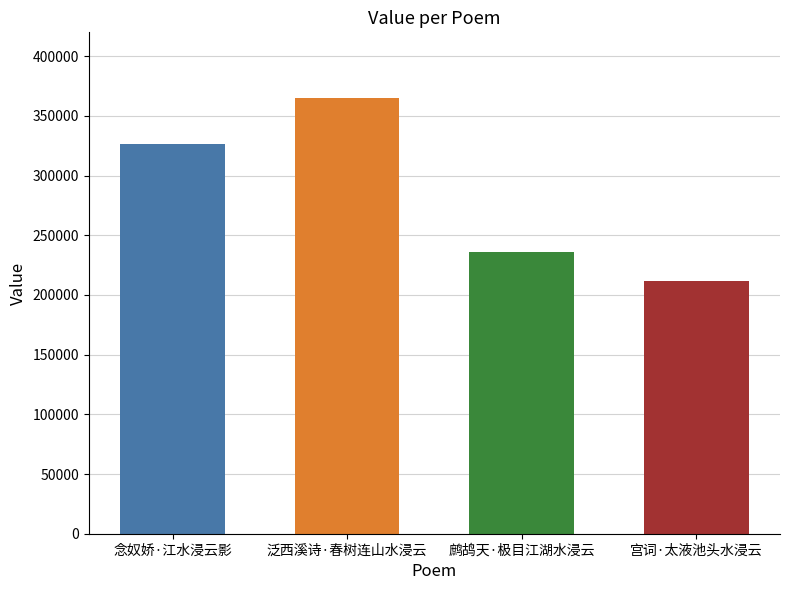

Reading left to right, extract all data points from this chart.

326549	365230	235611	211388